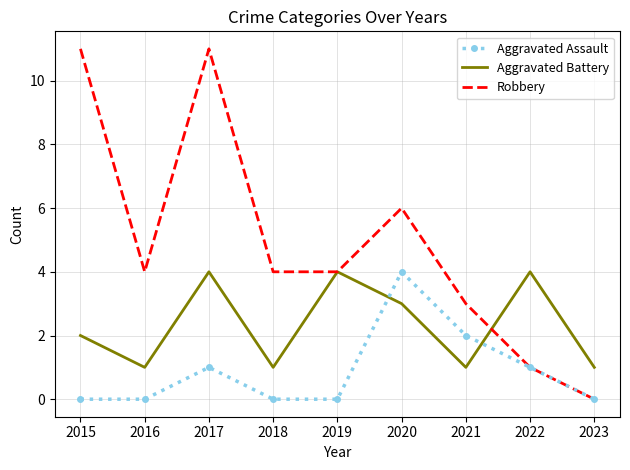

Between 2016 and 2019, which series saw the biggest shift?

Aggravated Battery